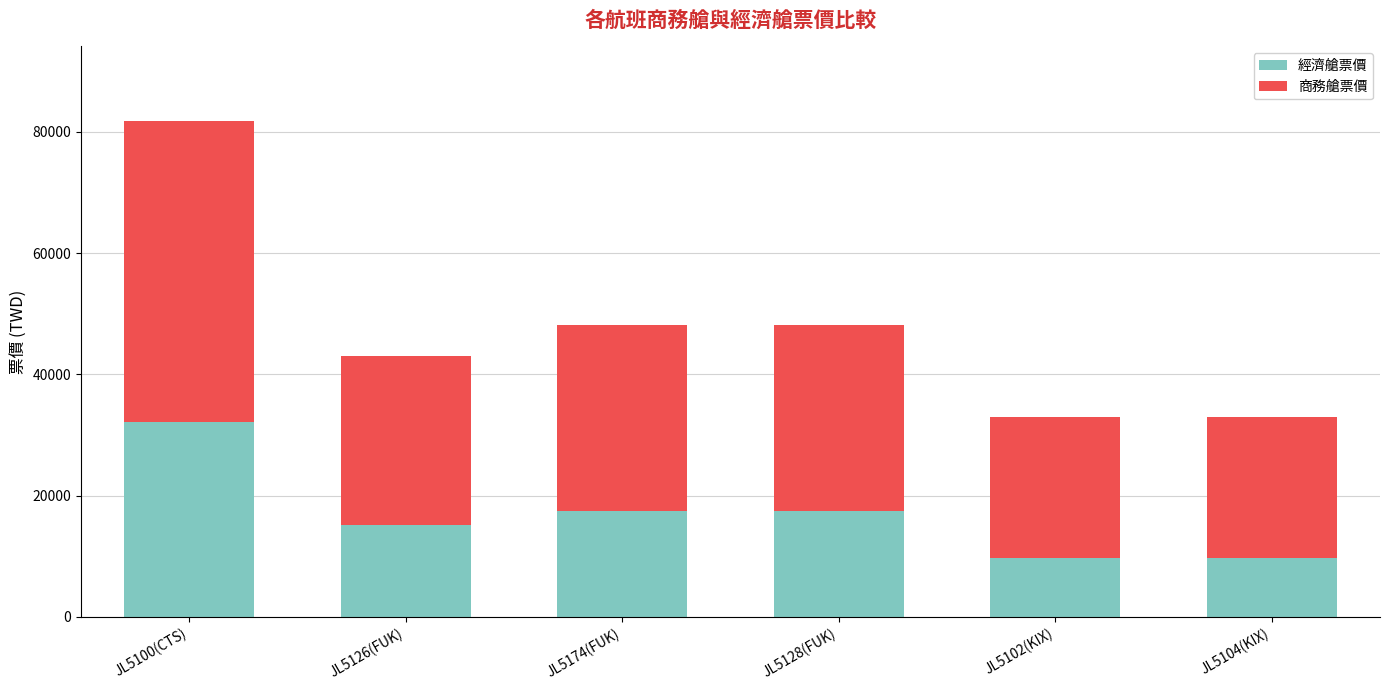

What is the sum of the 經濟艙票價 values at JL5126(FUK) and JL5102(KIX)?

24820